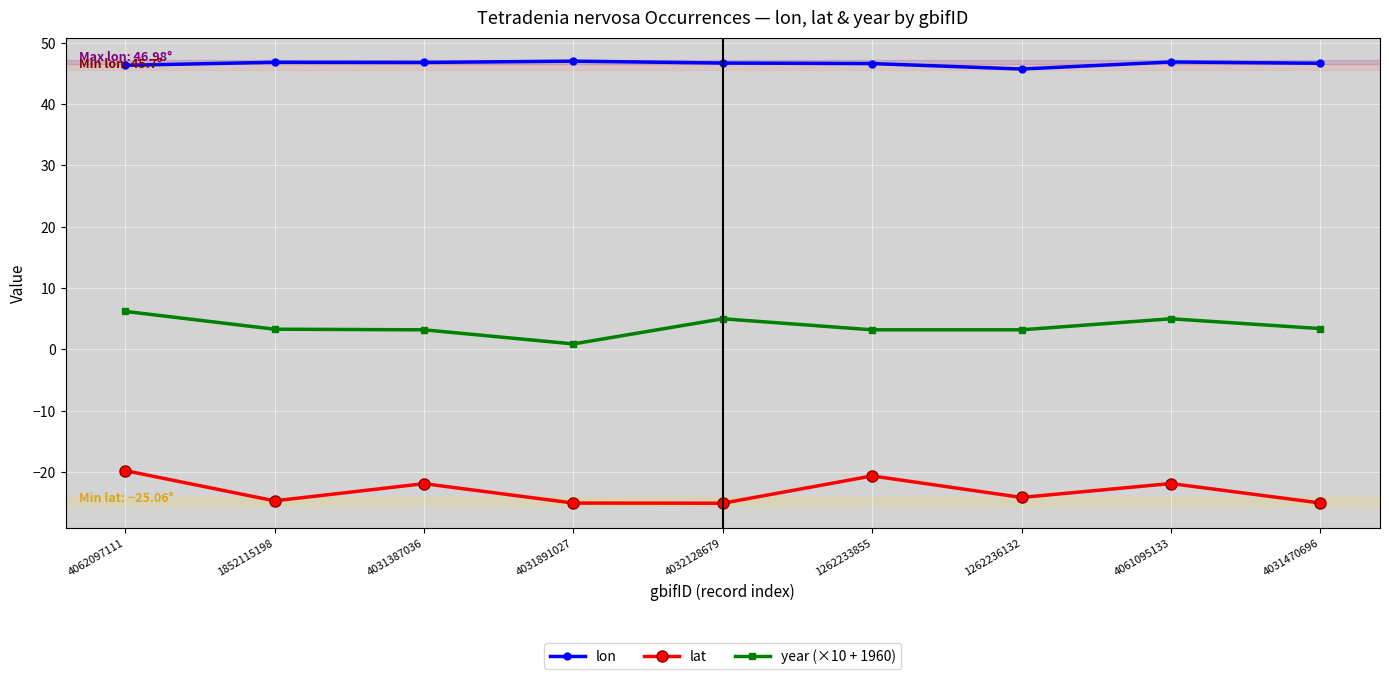

What is the difference between the lon values at 4062097111 and 1852115198?

0.5